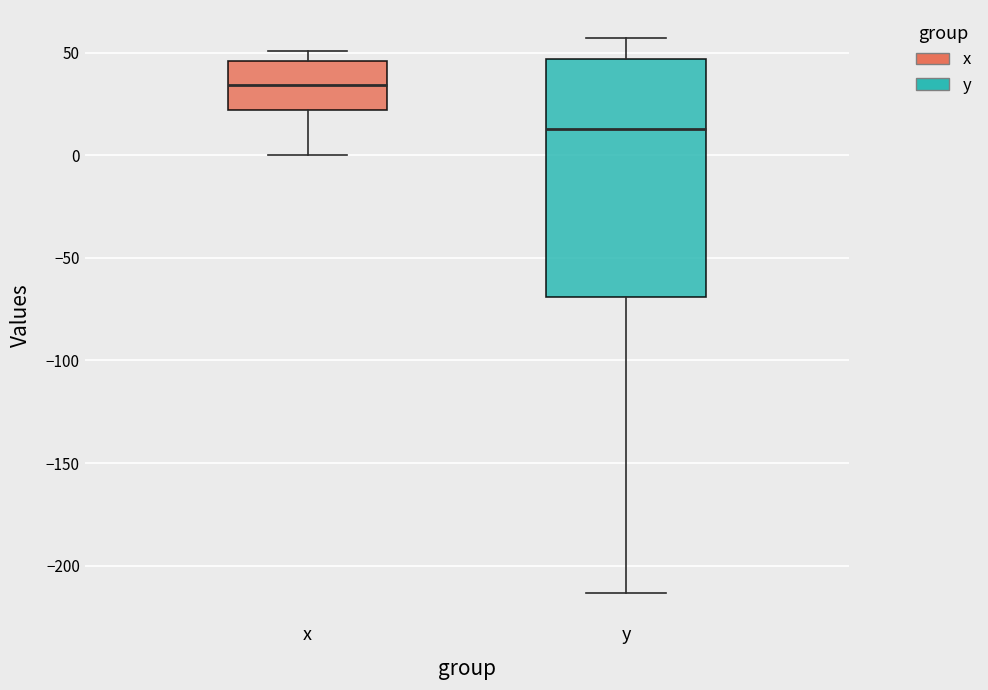

Which box has the highest median line?

x